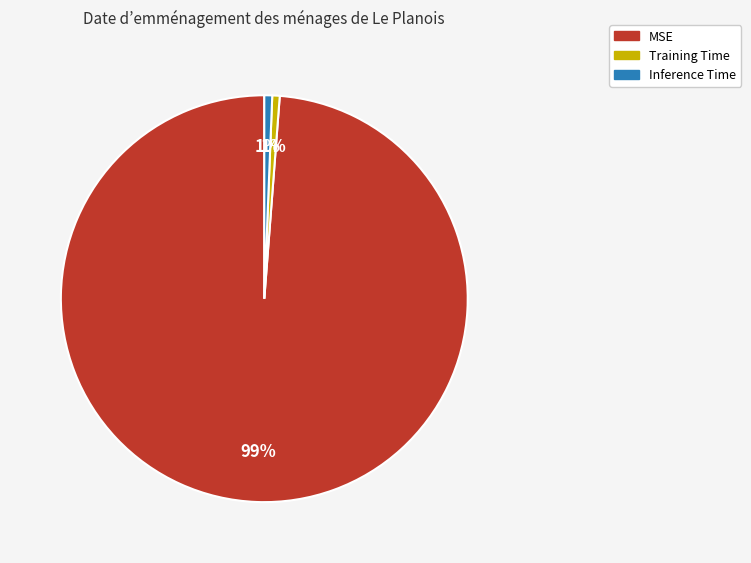

What percentage is the Inference Time slice, to the nearest percent?

1%